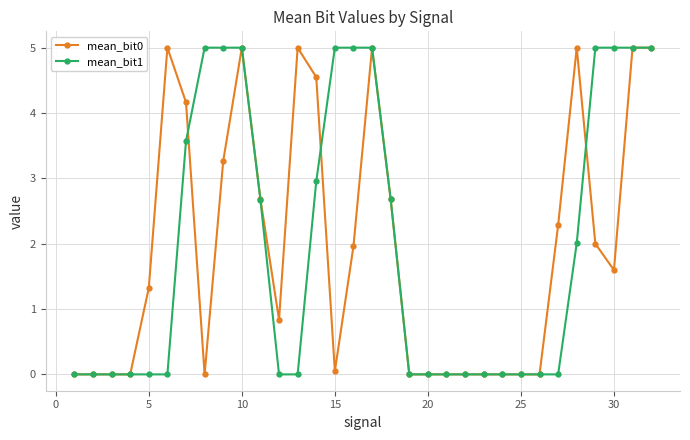

How many lines are shown in the chart?

2